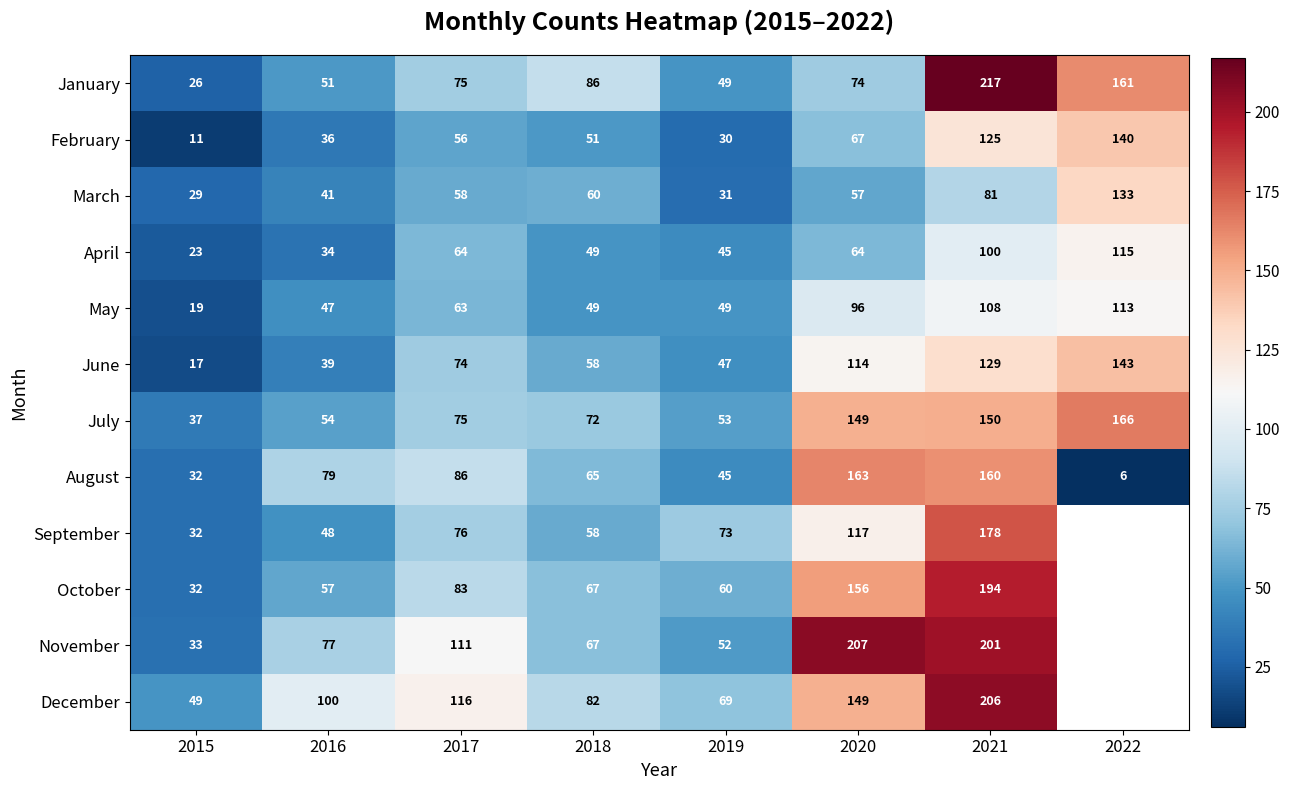

What is the difference between the highest and lowest values at 2016?

66